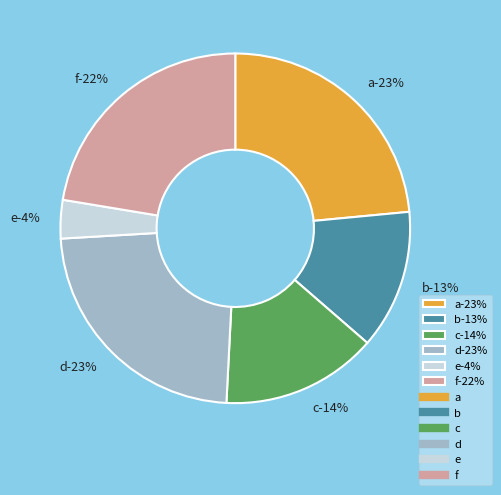

To the nearest percent, what percentage of the pie is b?

13%